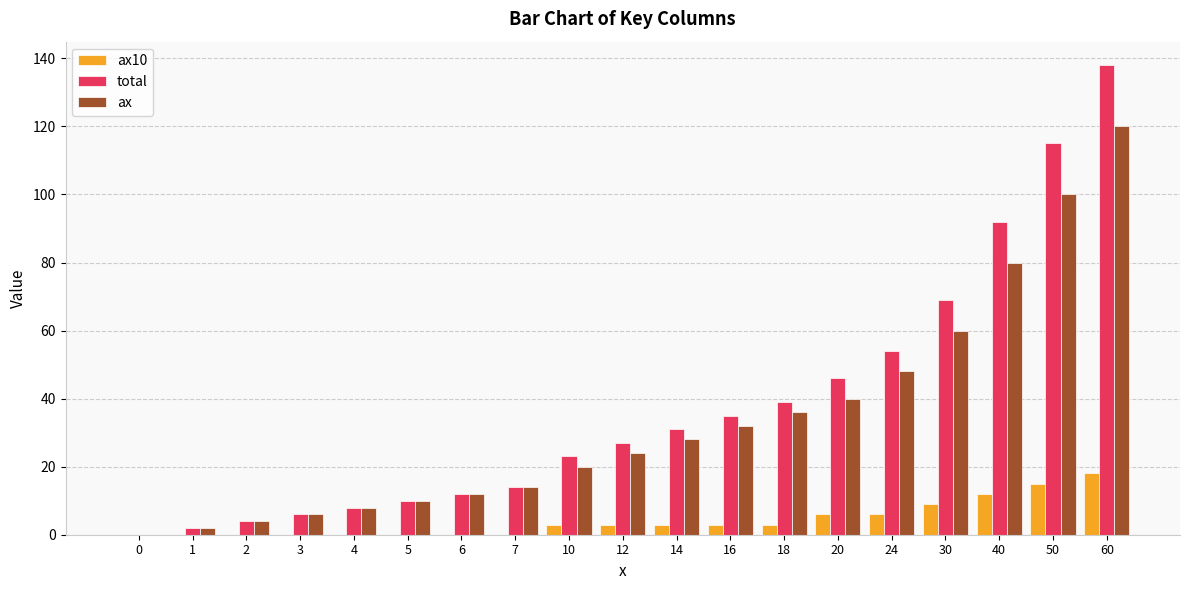

The ax10 series shows 3 at 16. True or false?

True